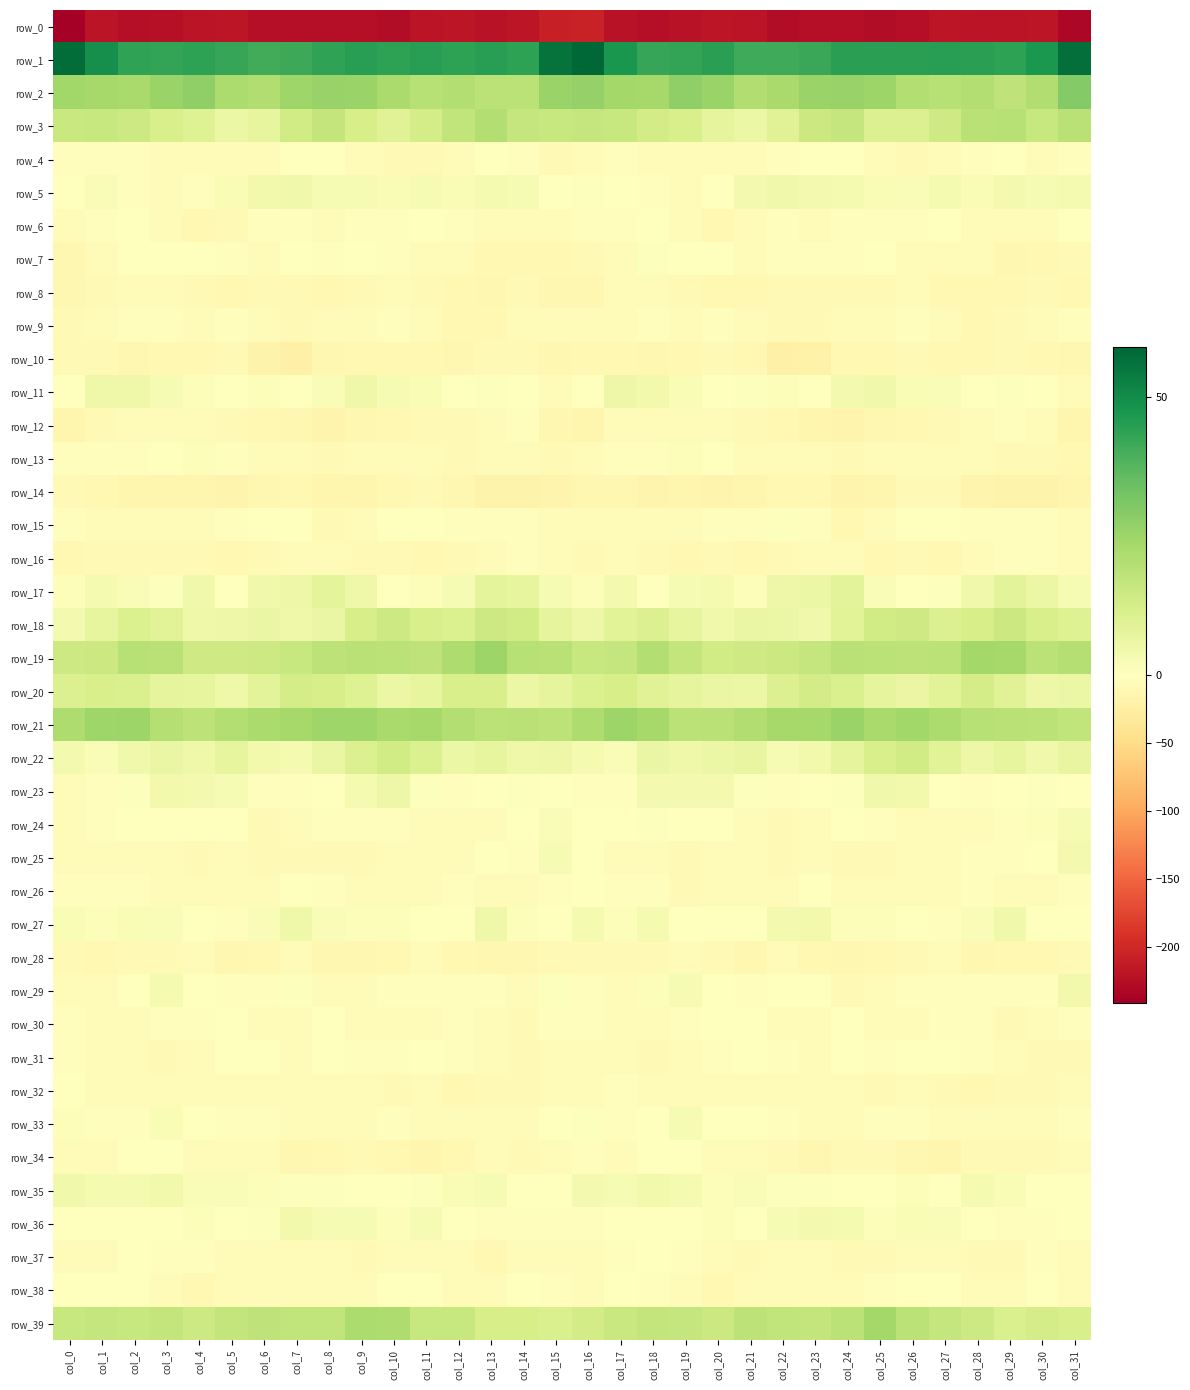

What is the average value of the row_3 series?

13.6